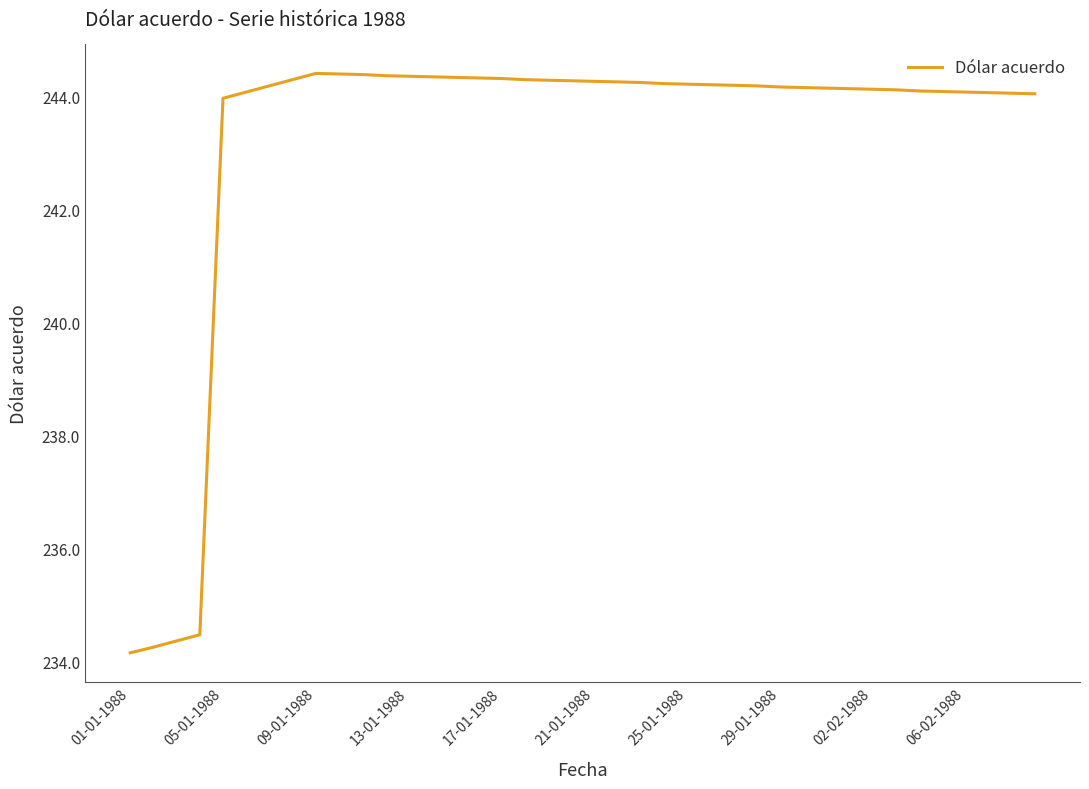

How many lines are shown in the chart?

1